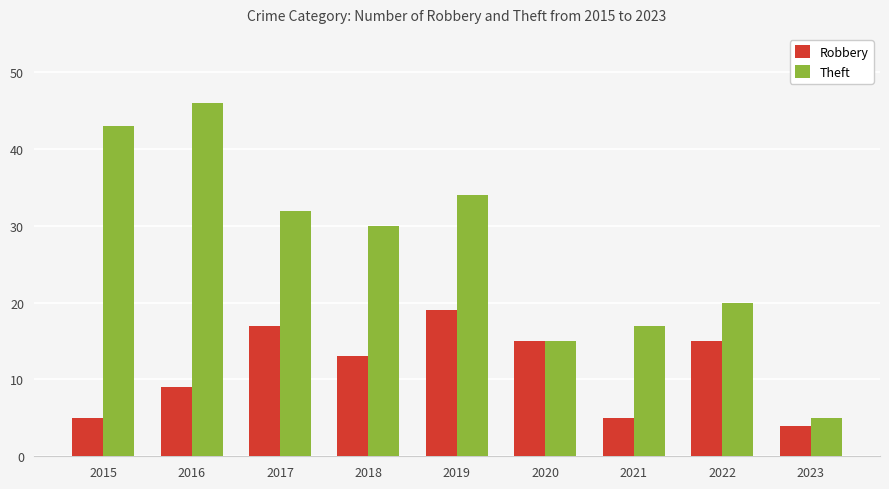

Rank the series by their average value, from highest to lowest.

Theft, Robbery